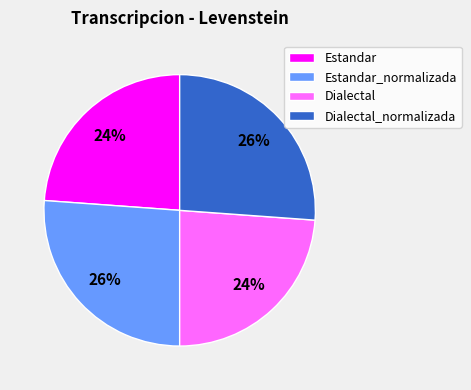

Does Dialectal represent more than half of the total?

No